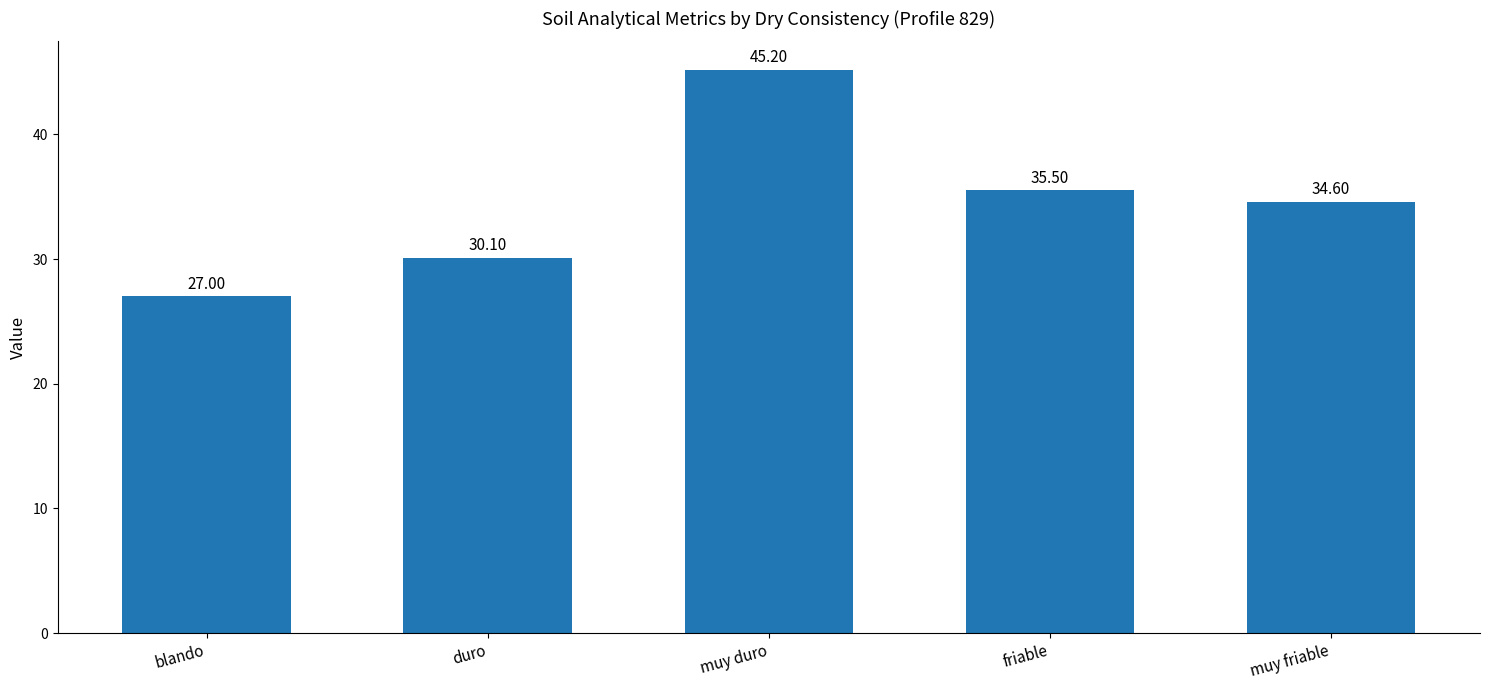

What is the difference between the second highest and second lowest values?

5.4